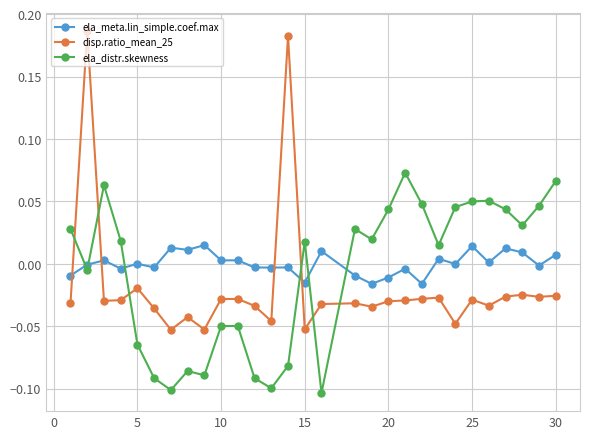

True or false: disp.ratio_mean_25 has more than 0 interior local peaks.

True